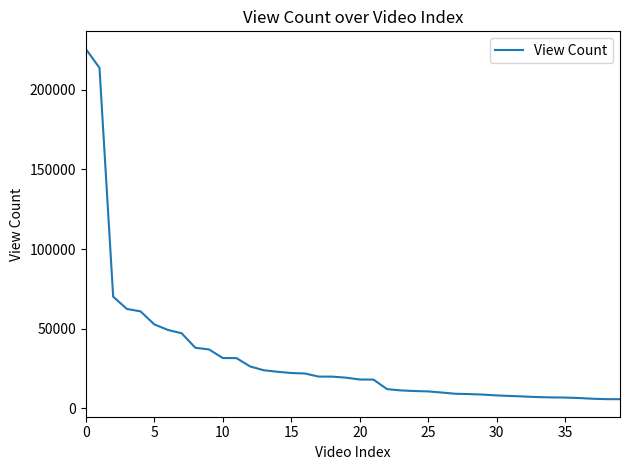

What is the difference between the maximum and minimum values?

219987